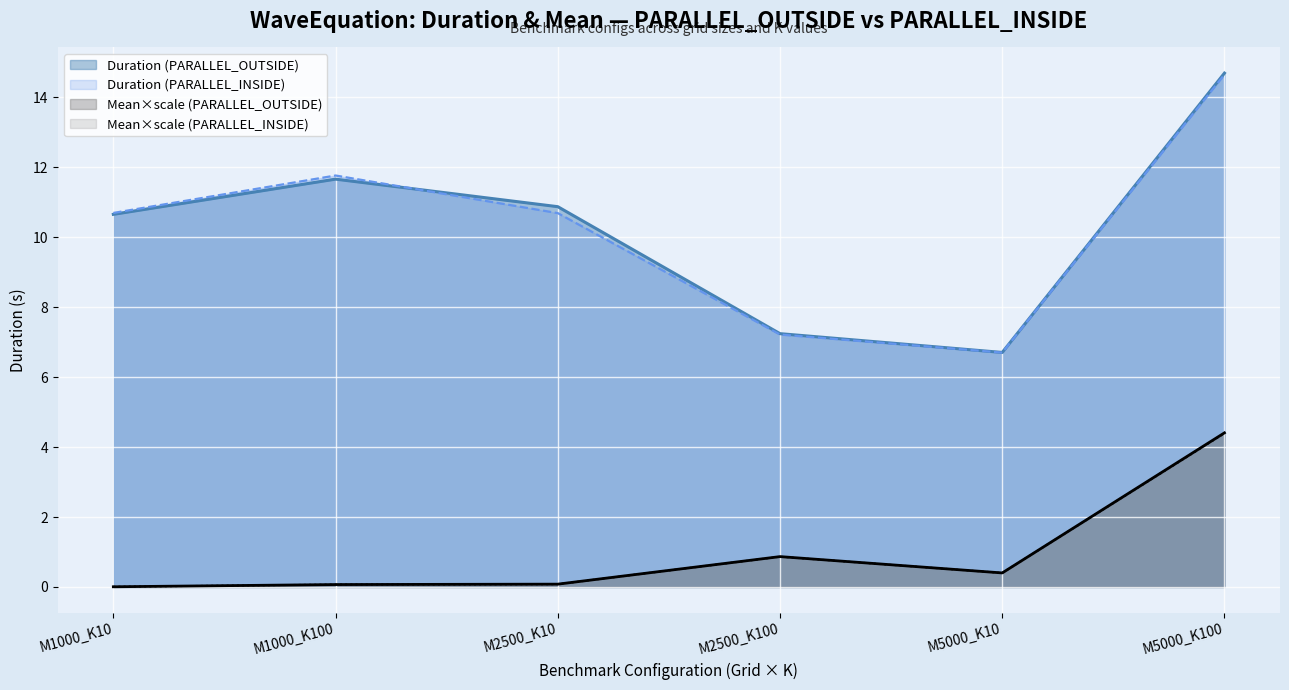

At which category is the sum across all series the highest?

M5000_K100